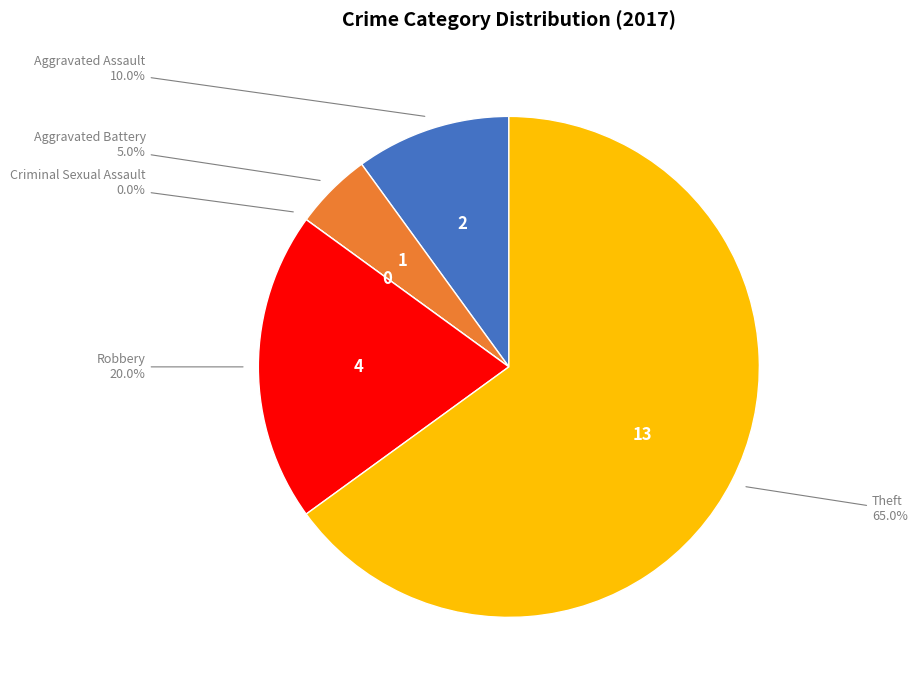

Does any single category account for the majority?

Yes